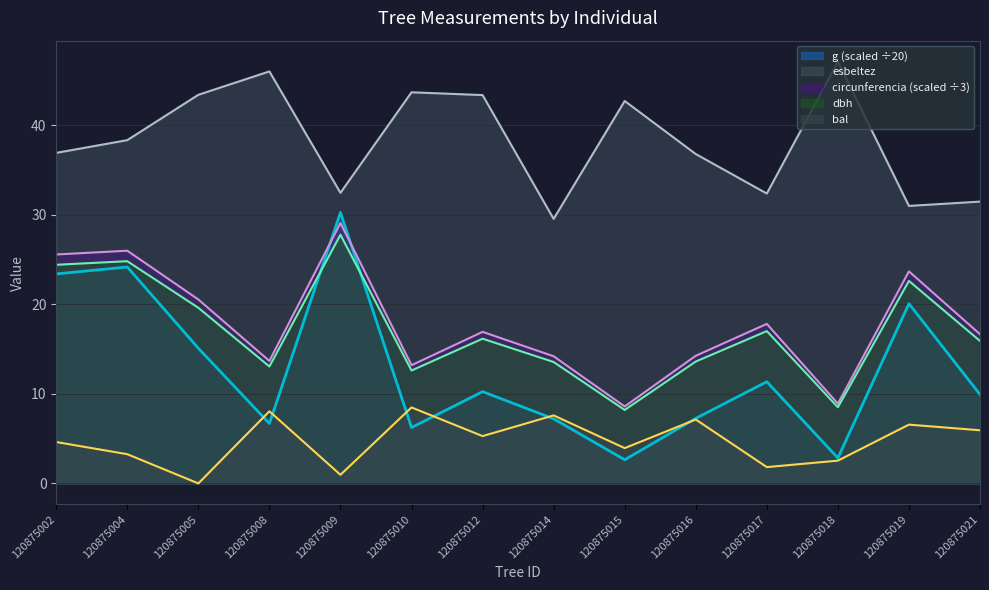

What is the value of the esbeltez point at the 7th from the left?

43.3